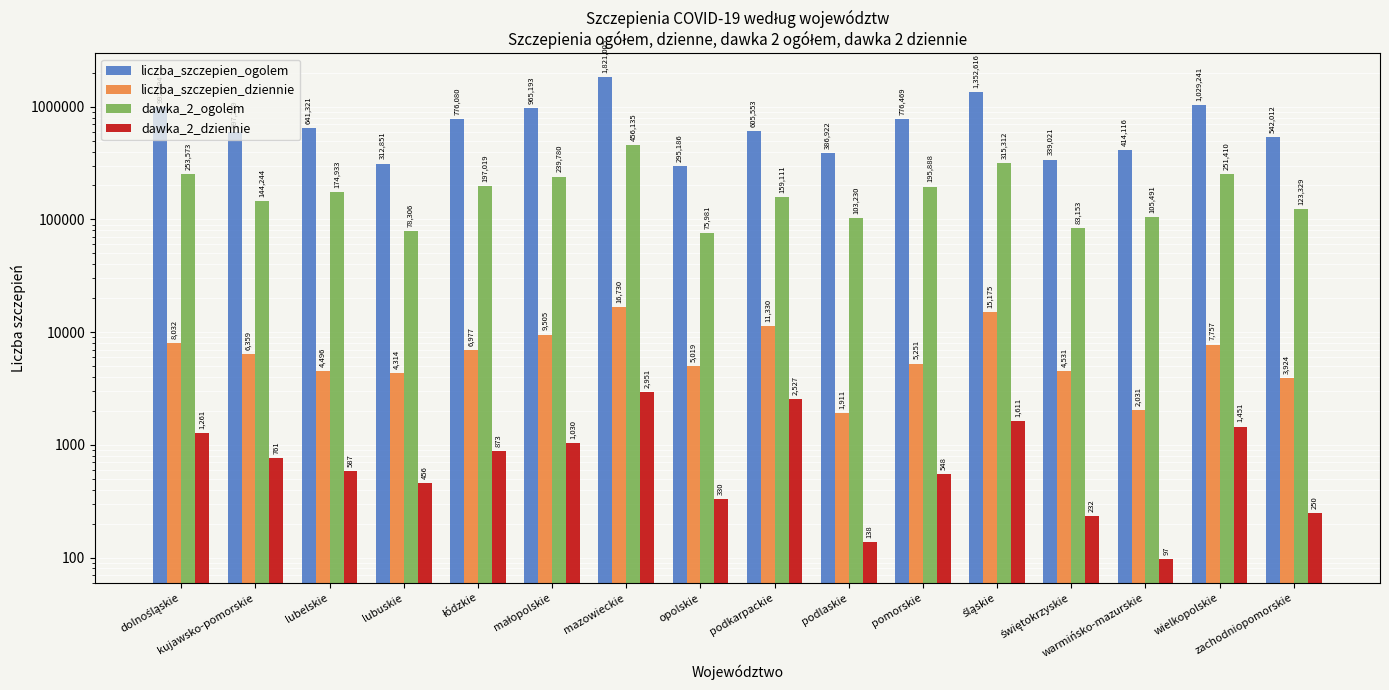

Between lubelskie and podlaskie, which is larger?

lubelskie